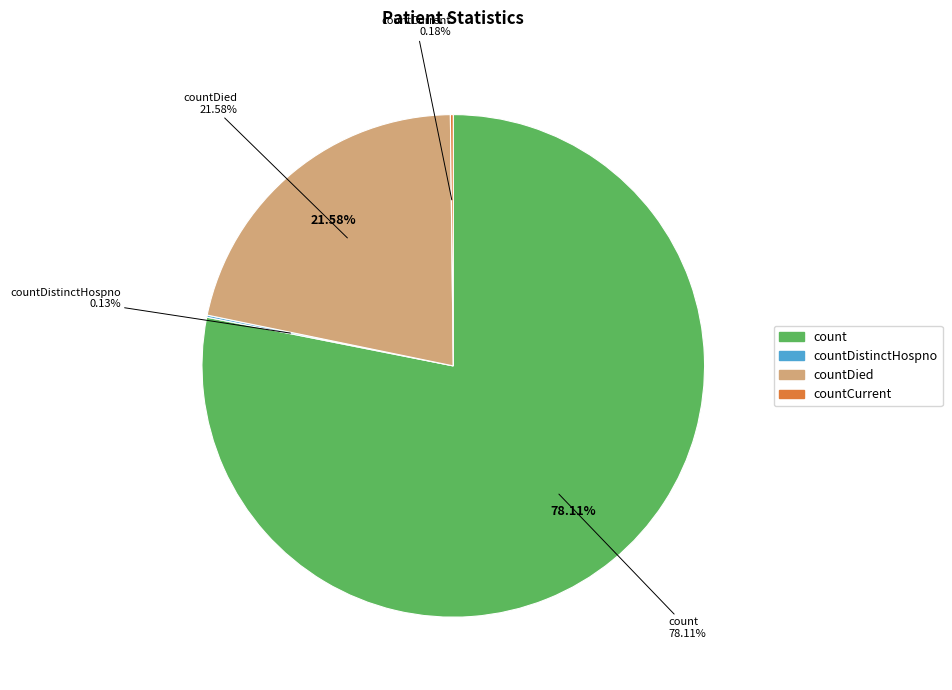

Is it true that countDistinctHospno is 0% of the pie?

True